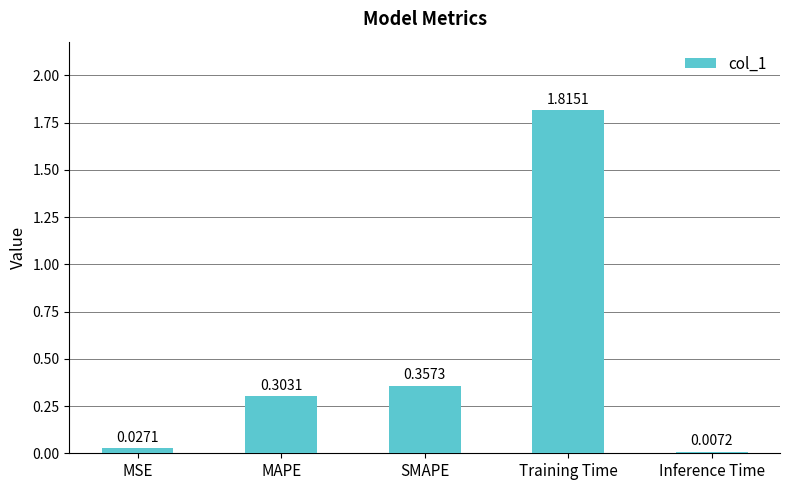

Rank the categories by value from lowest to highest.

Inference Time, MSE, MAPE, SMAPE, Training Time